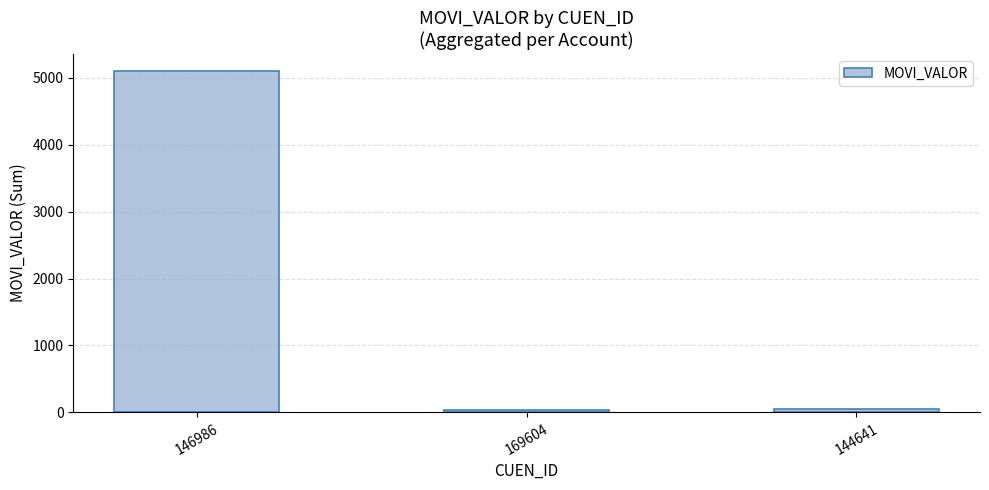

How many data points does each series have?

3